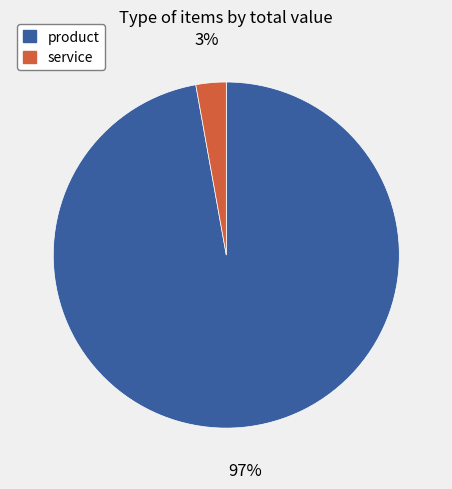

Is there a majority slice in this chart?

Yes